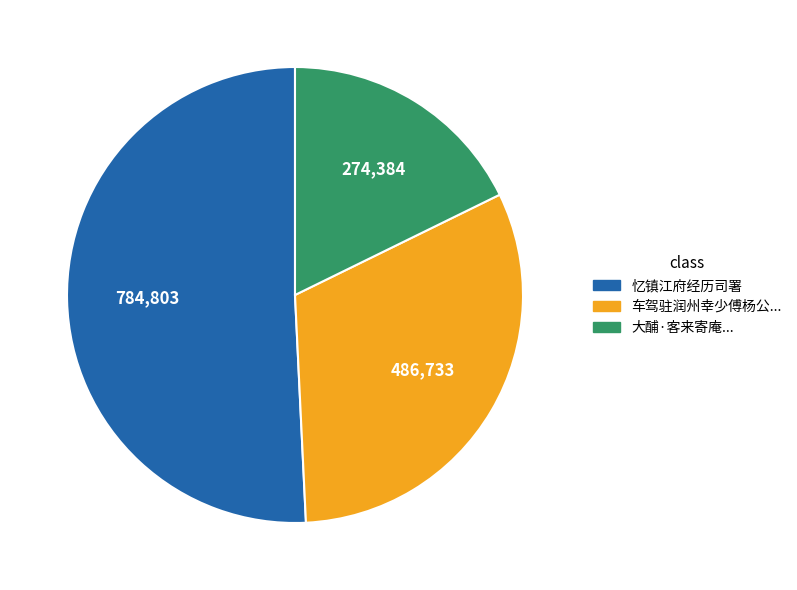

Does any single category account for the majority?

Yes